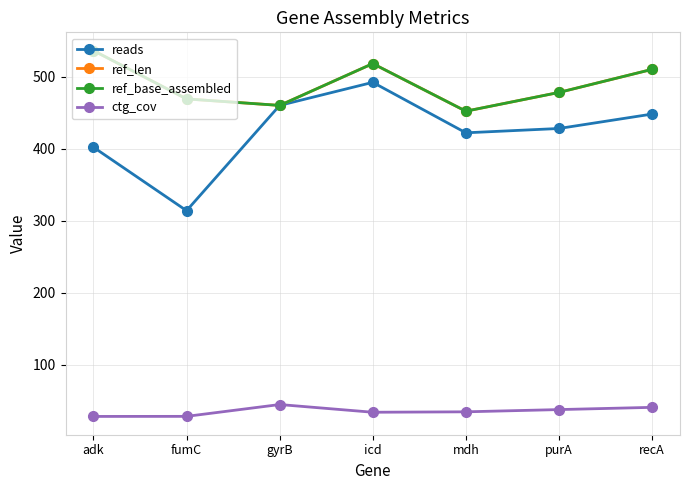

Is this an area chart (filled region under the line)?

No